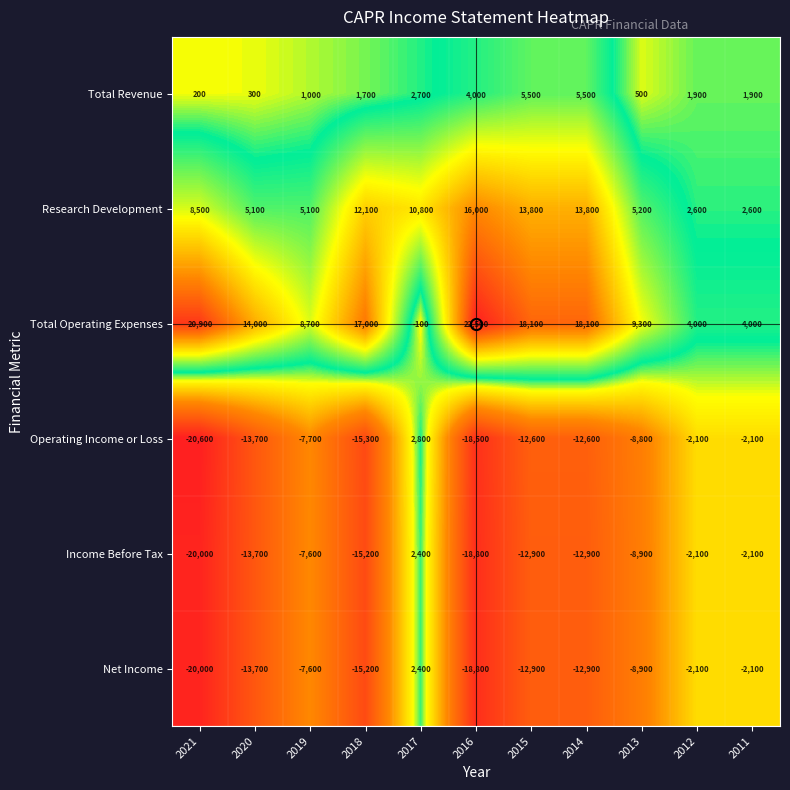

Where does the Income Before Tax series first go above -12900?

2019